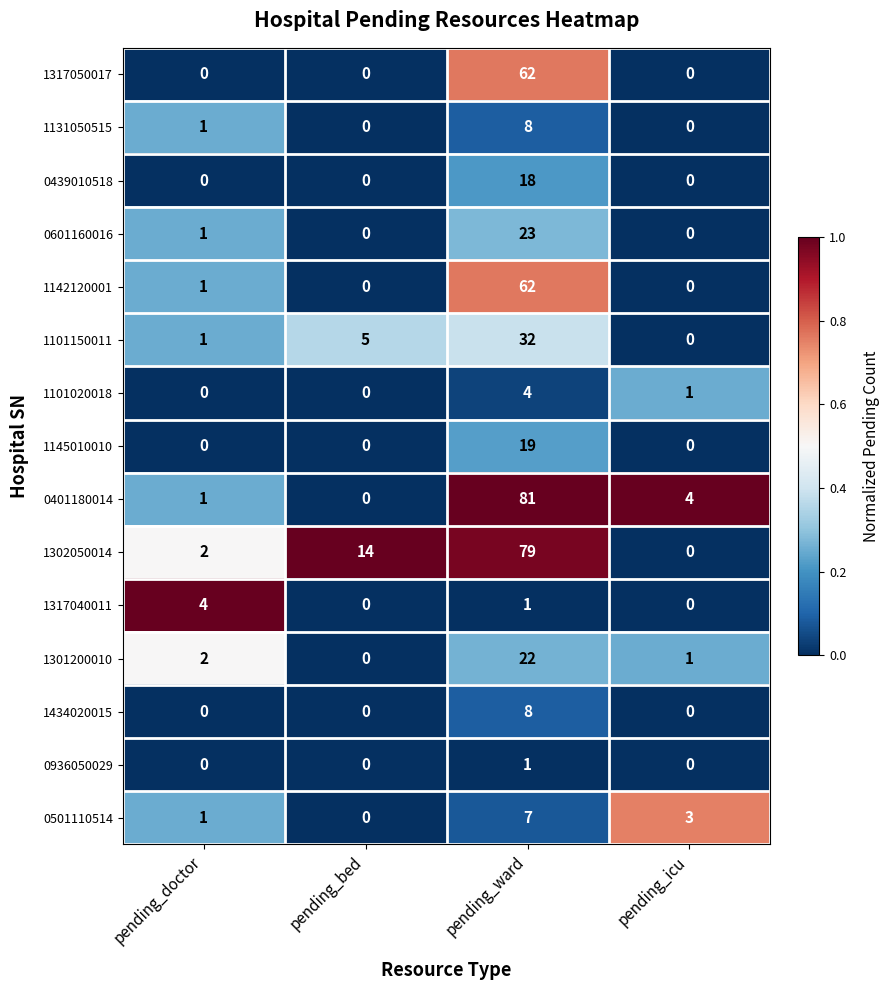

What is the total value across all series at pending_doctor?

14